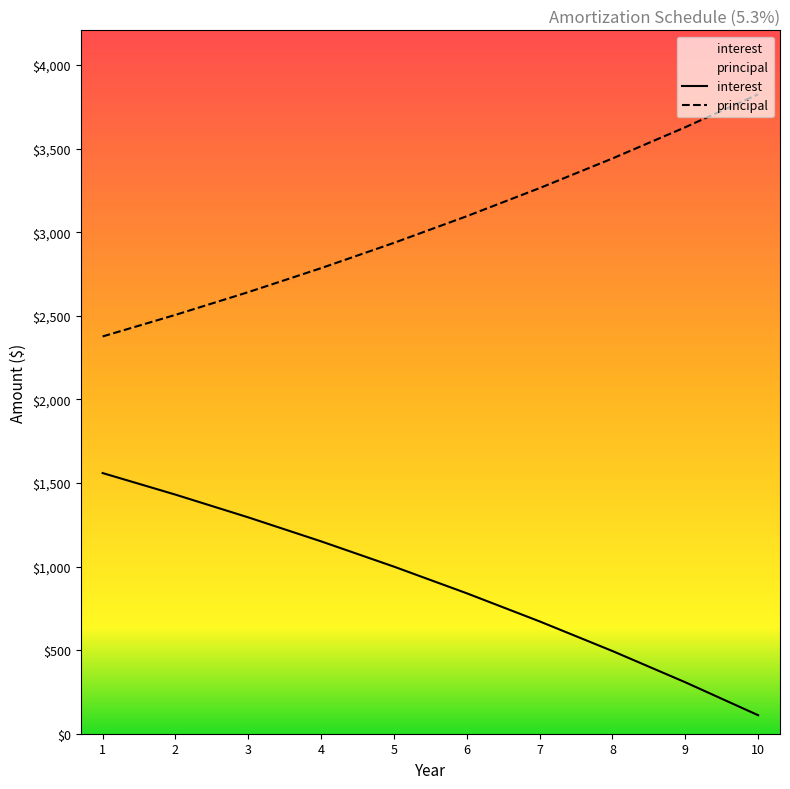

What is the difference between the maximum and minimum values in the interest series?

1448.6